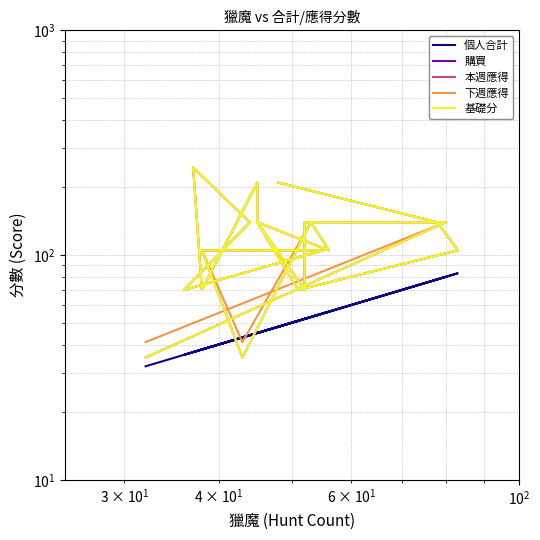

How many lines are shown in the chart?

5